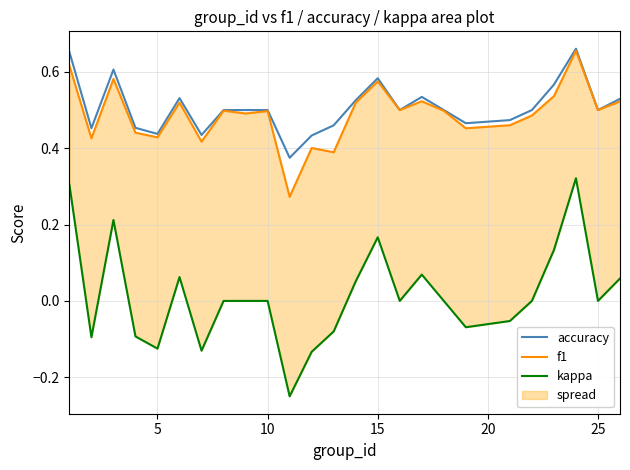

Is it true that accuracy equals 0.6 at 5?

False